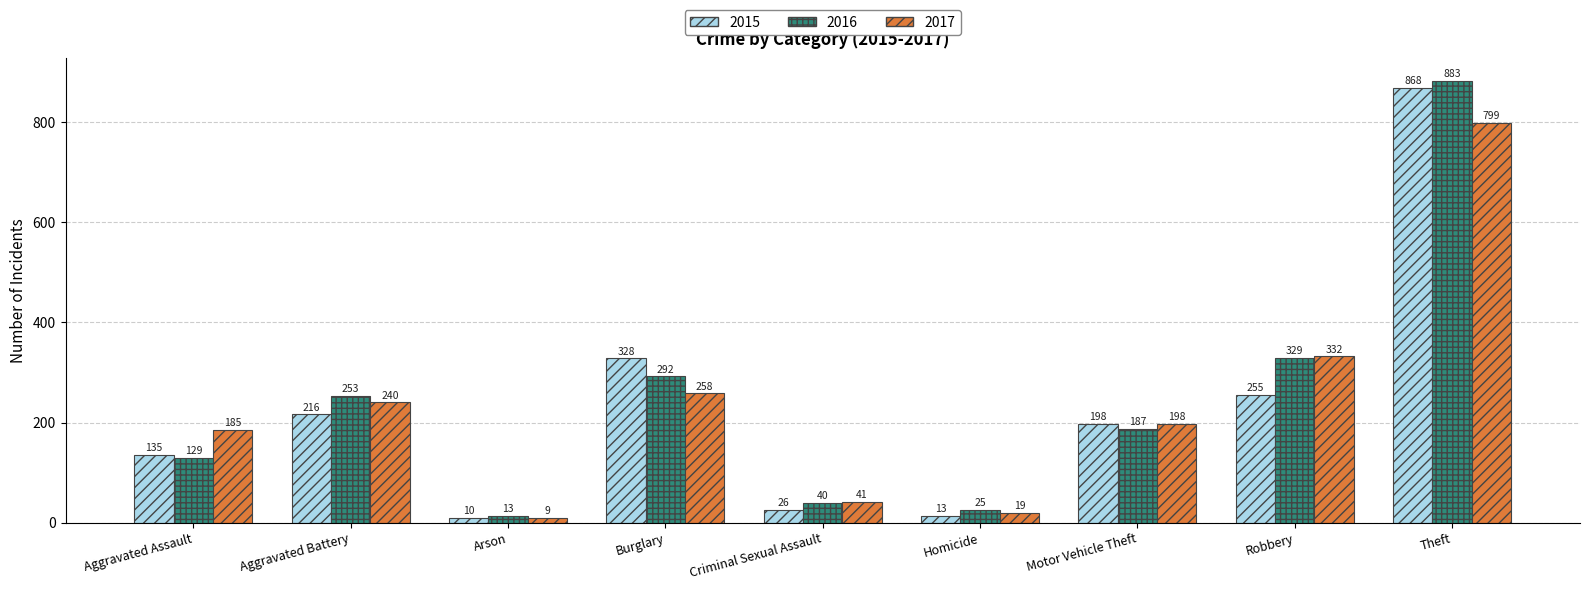

Is the value of 2017 at Motor Vehicle Theft greater than the value of 2016 at Robbery?

No